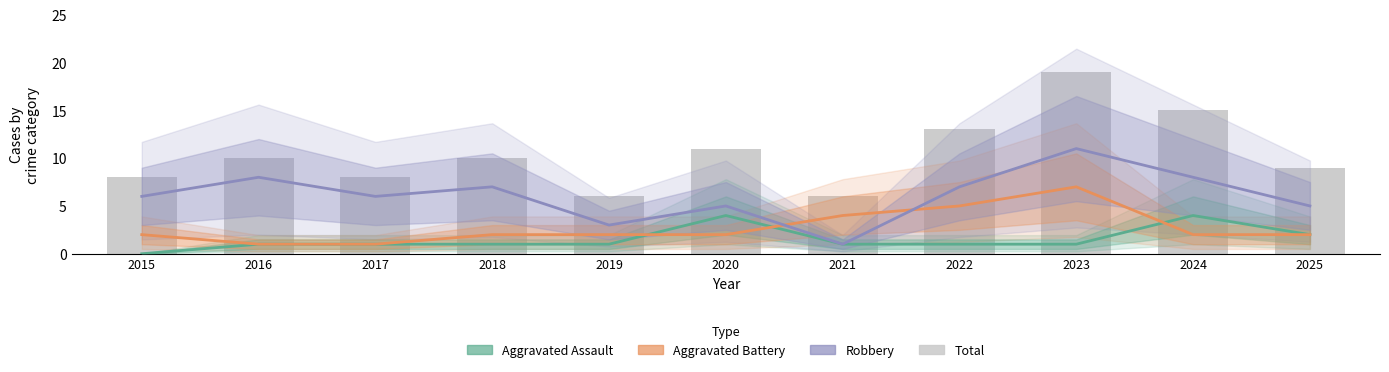

Are the bars grouped side by side (vs. stacked)?

Yes